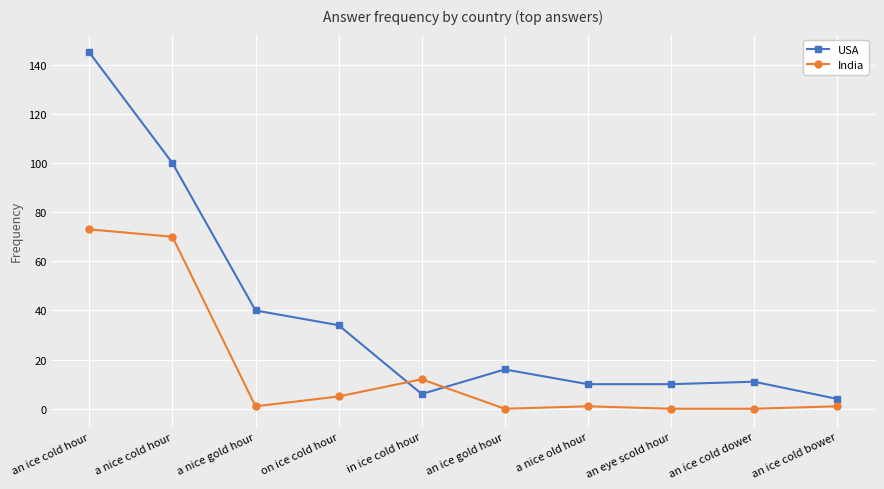

Count the number of data series in this chart.

2